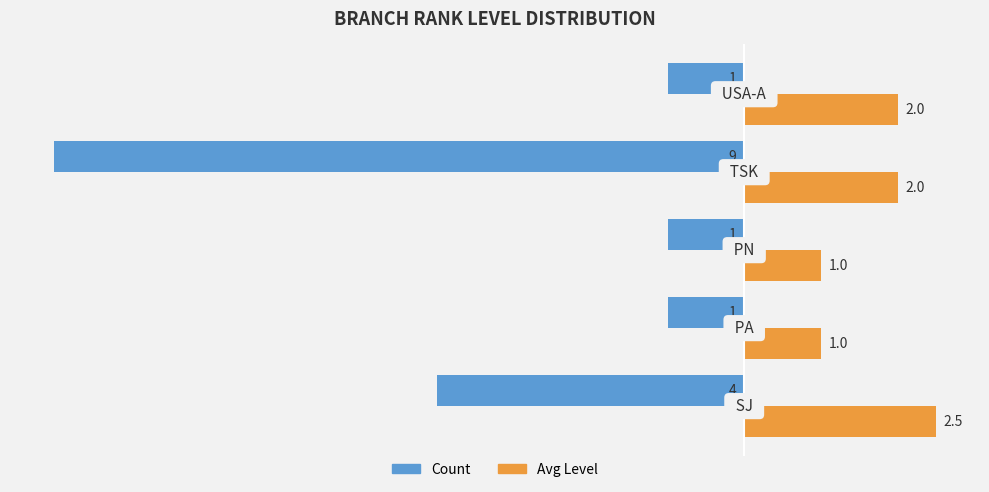

What is the maximum value for Count?

-1.0